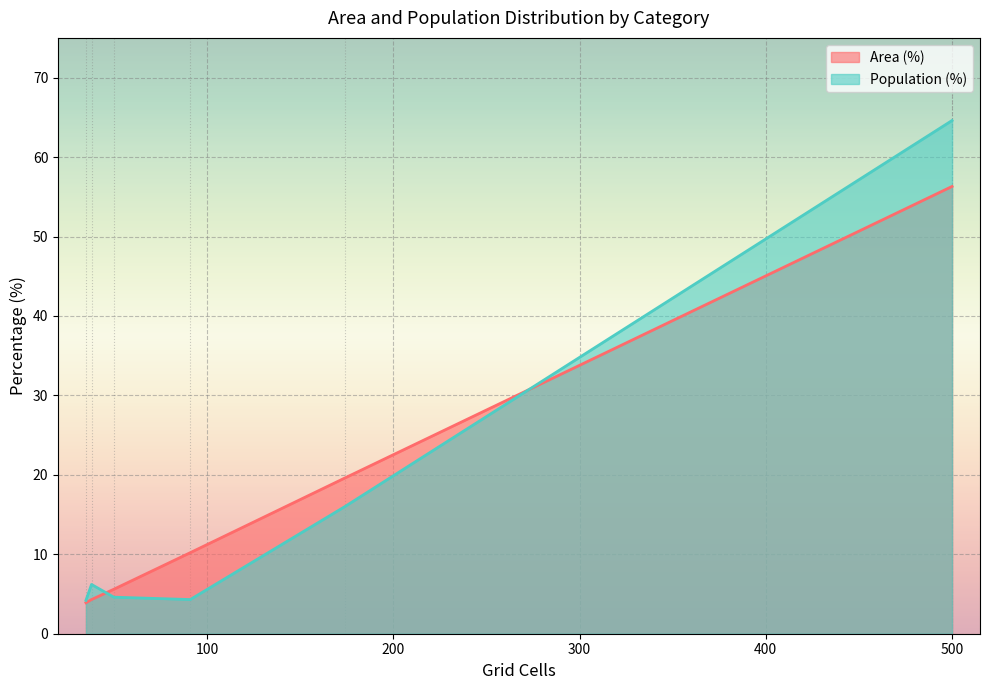

What is the highest value of the Area (%) series?

56.3